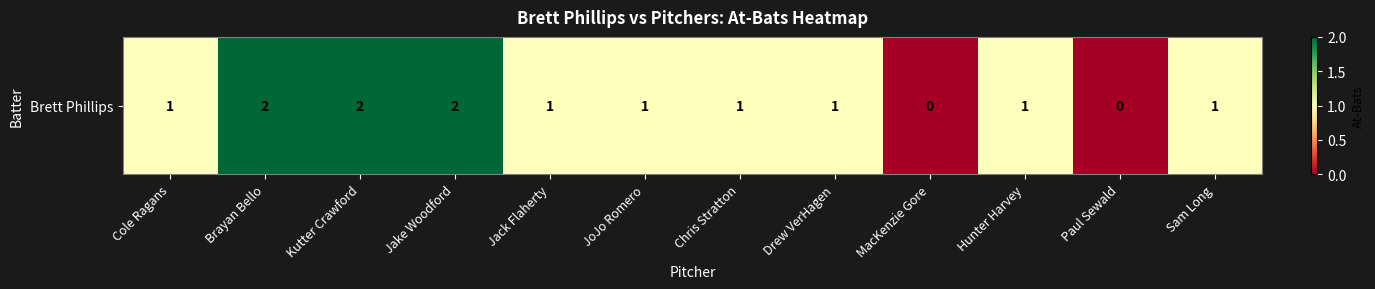

What is the sum of all values?

13